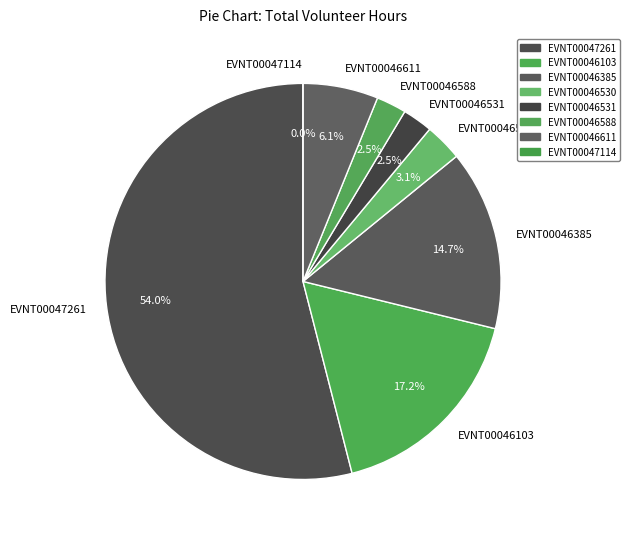

Rank the categories by value from highest to lowest.

EVNT00047261, EVNT00046103, EVNT00046385, EVNT00046611, EVNT00046530, EVNT00046531, EVNT00046588, EVNT00047114